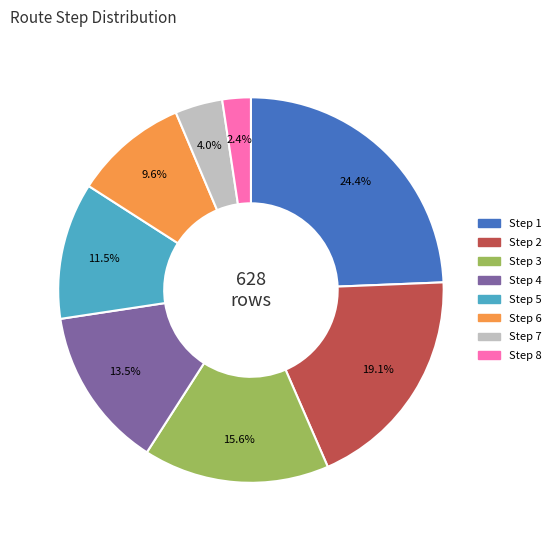

Does any single category account for the majority?

No